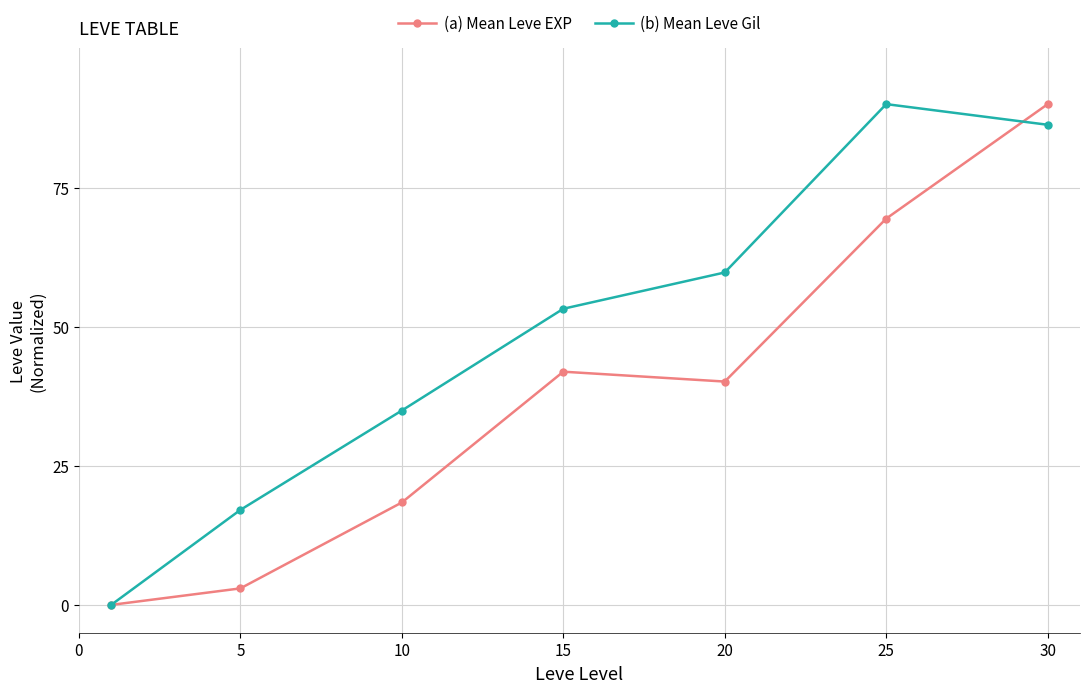

Which series has the largest total across all categories?

(b) Mean Leve Gil